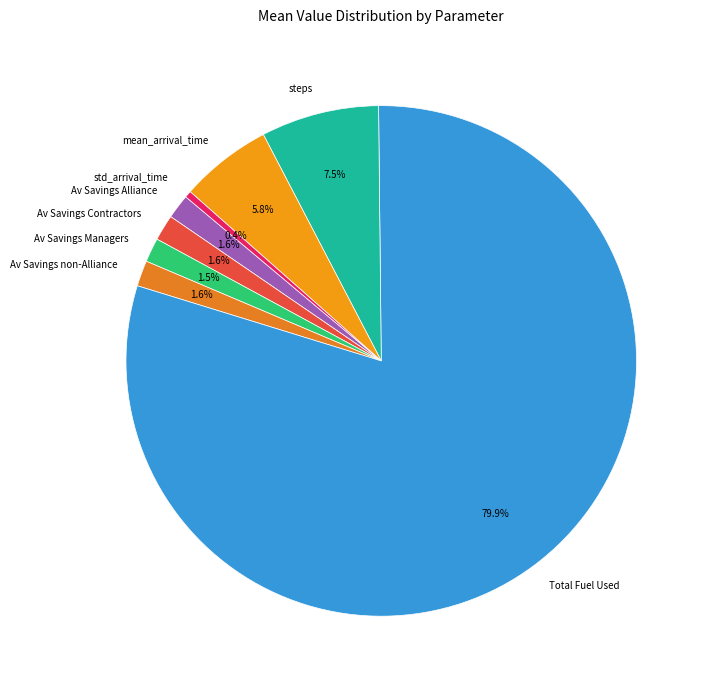

Does steps represent more than half of the total?

No